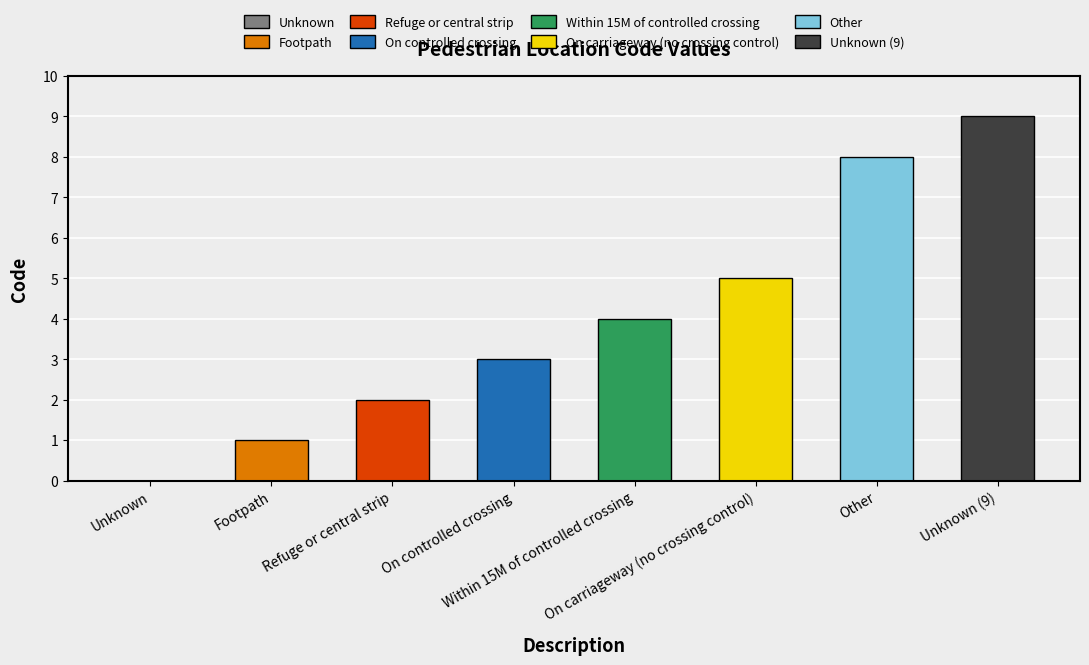

Does the chart contain any negative values?

No